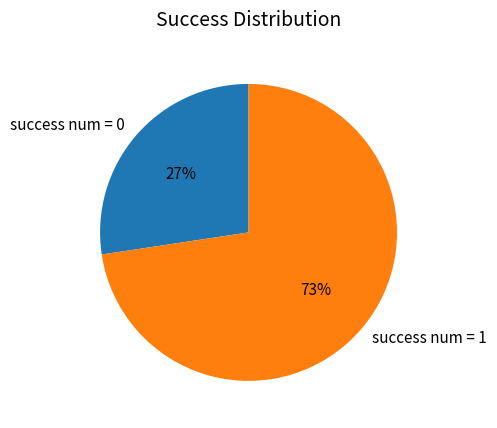

What percentage is the success num = 0 slice, to the nearest percent?

27%